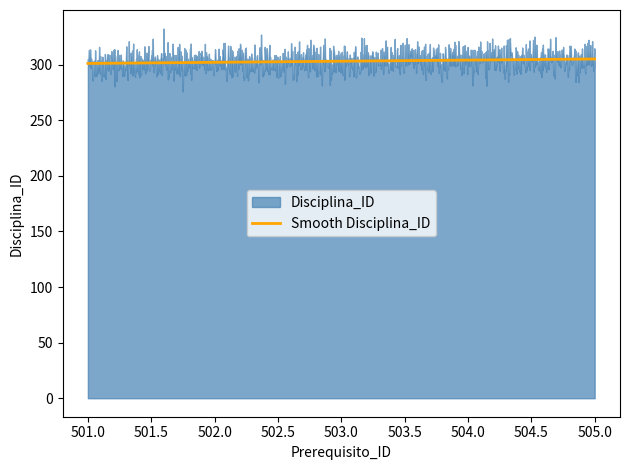

Does the chart display data point markers on the line(s)?

No